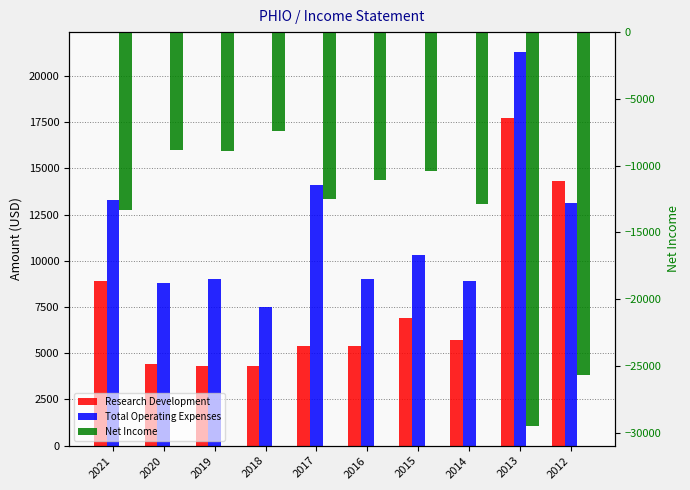

Reading left to right, extract all data points from this chart.

Research Development: 2021=8900	2020=4400	2019=4300	2018=4300	2017=5400	2016=5400	2015=6900	2014=5700	2013=17700	2012=14300
Total Operating Expenses: 2021=13300	2020=8800	2019=9000	2018=7500	2017=14100	2016=9000	2015=10300	2014=8900	2013=21300	2012=13100
Net Income: 2021=-13300	2020=-8800	2019=-8900	2018=-7400	2017=-12500	2016=-11100	2015=-10400	2014=-12900	2013=-29500	2012=-25700